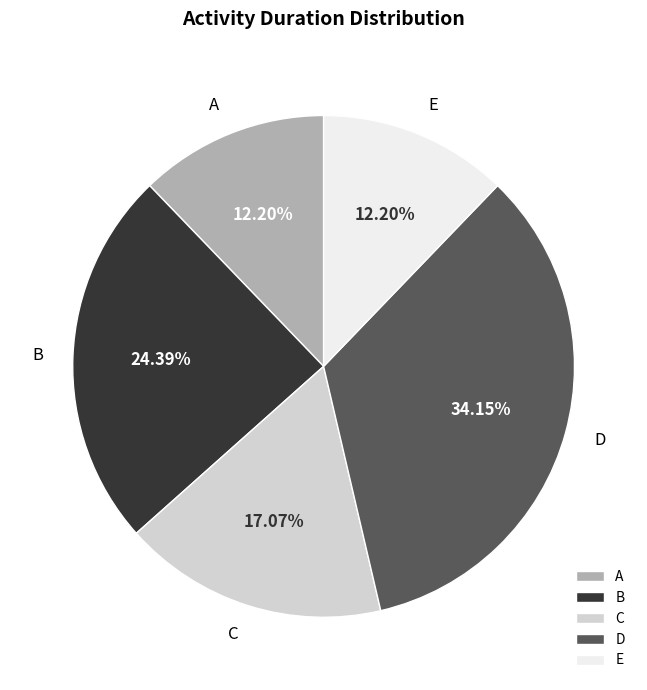

What is the ratio of the value at D to the value at A?

2.8